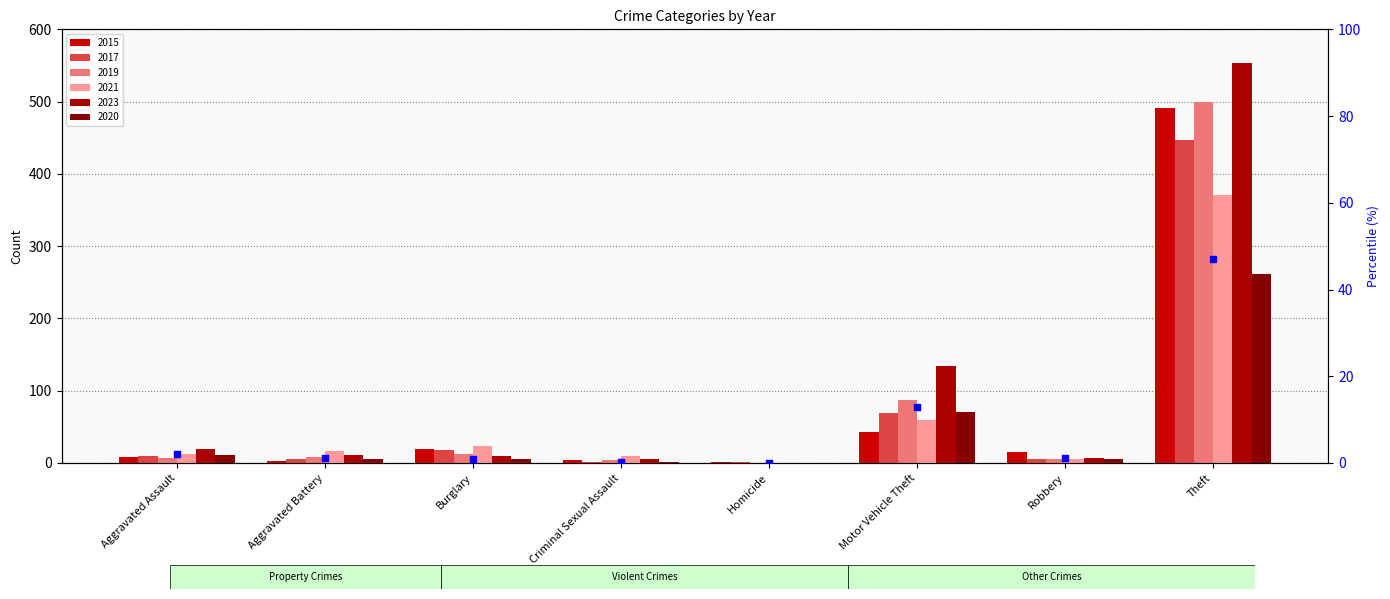

Which has a higher value, Burglary or Theft?

Theft